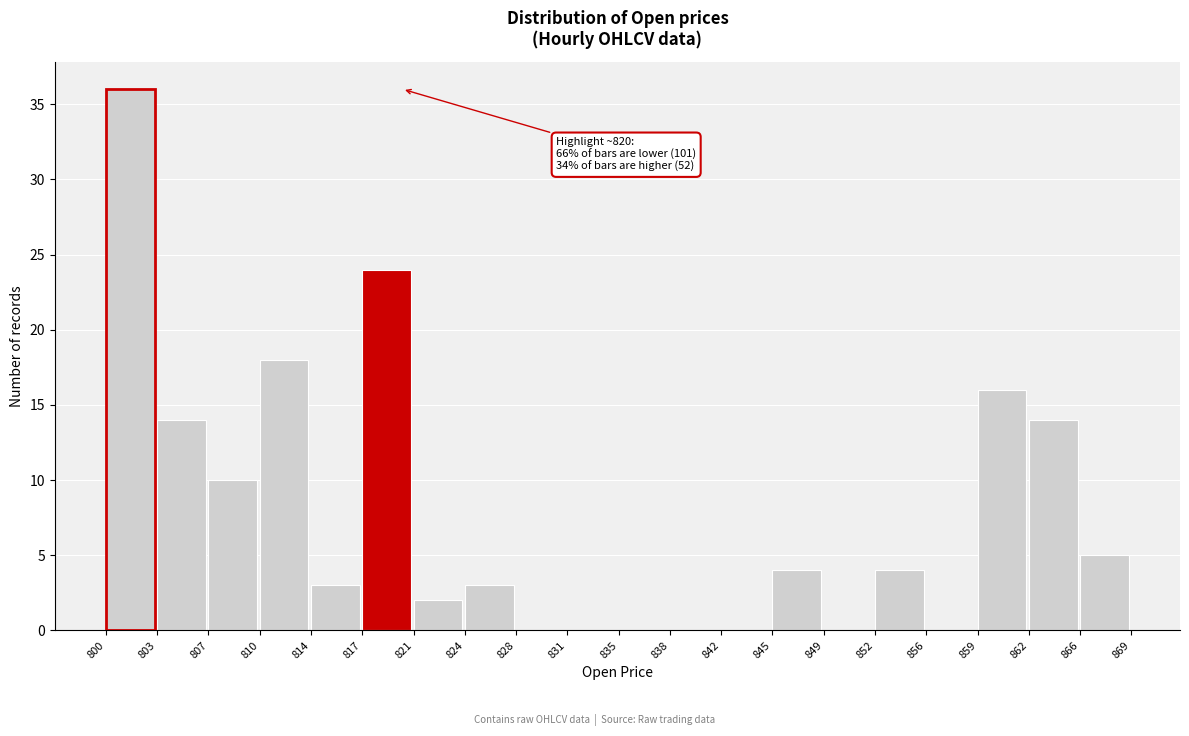

Which range on the x-axis has the tallest bar?

800 to 803